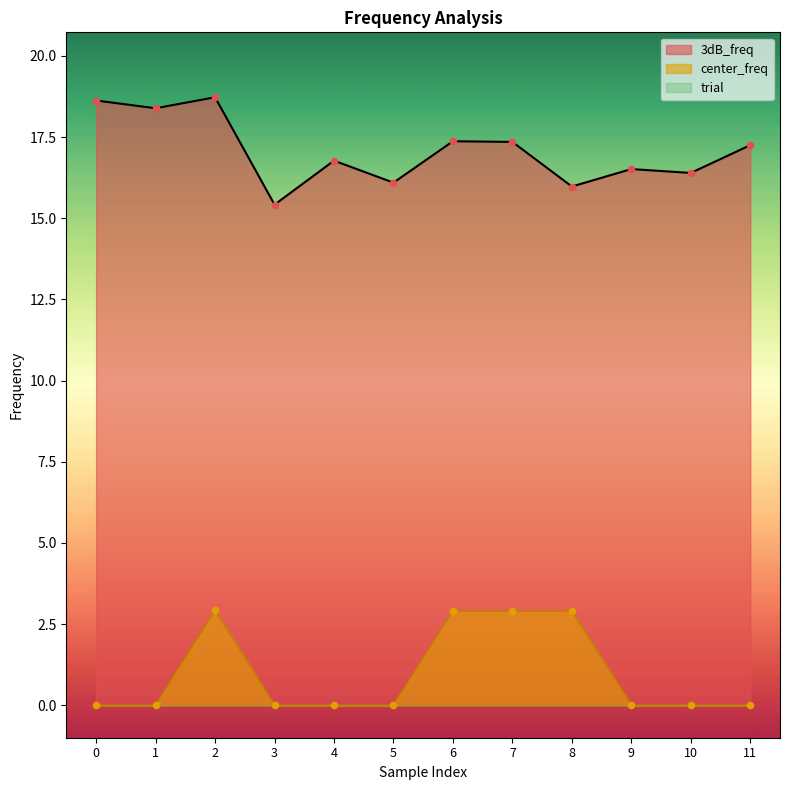

Which series reaches the maximum Y coordinate?

3dB_freq